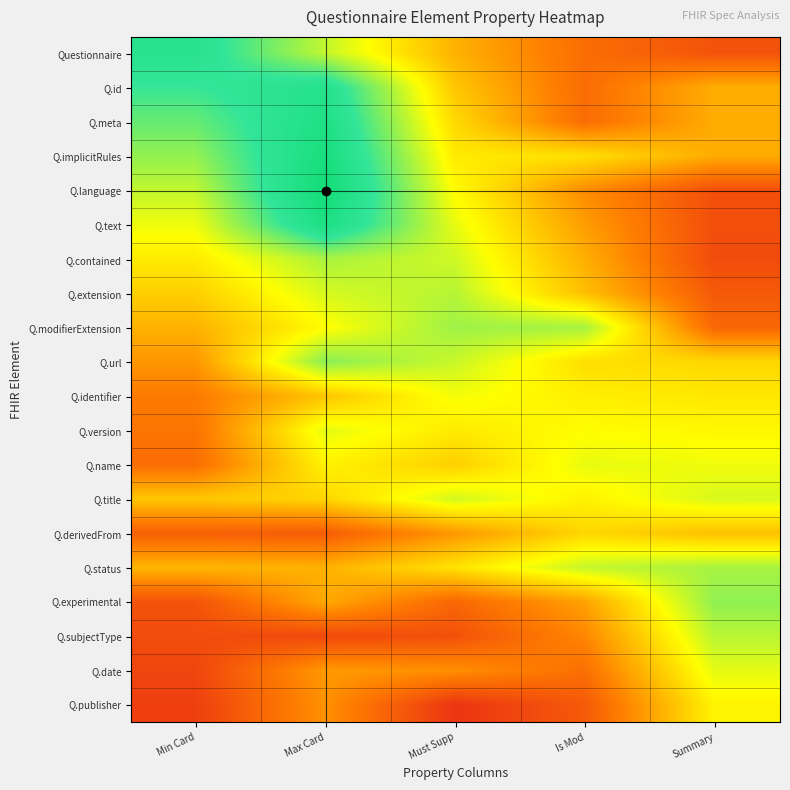

Between Min Card and Is Mod, which is larger?

Min Card